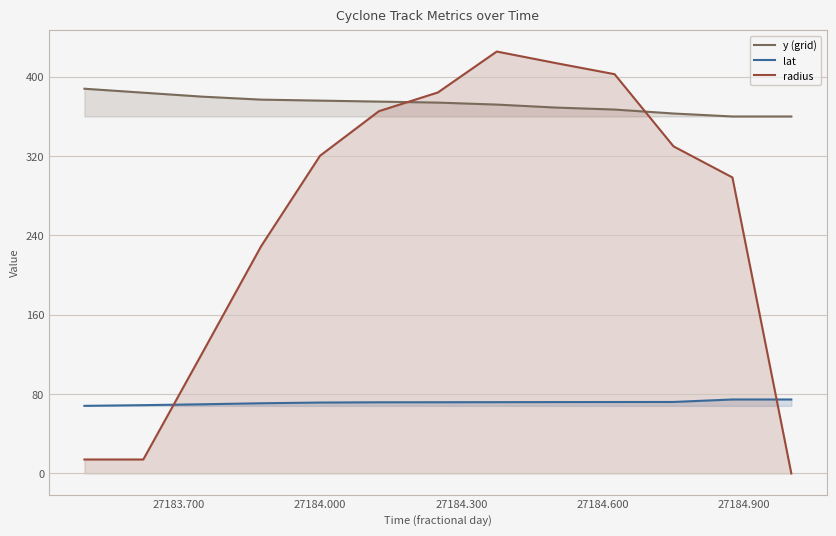

True or false: radius has more than 0 points higher than both neighbors.

True